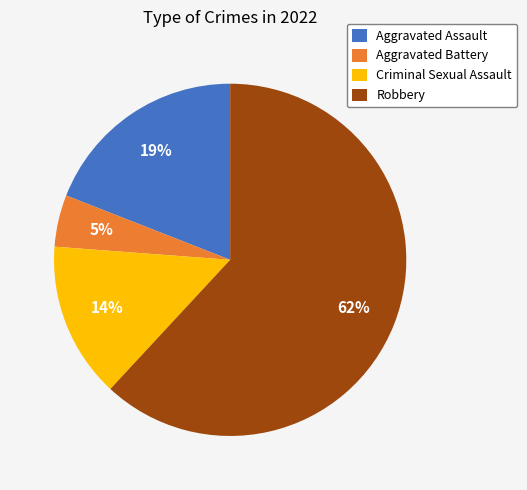

Count the number of slices in the pie.

4